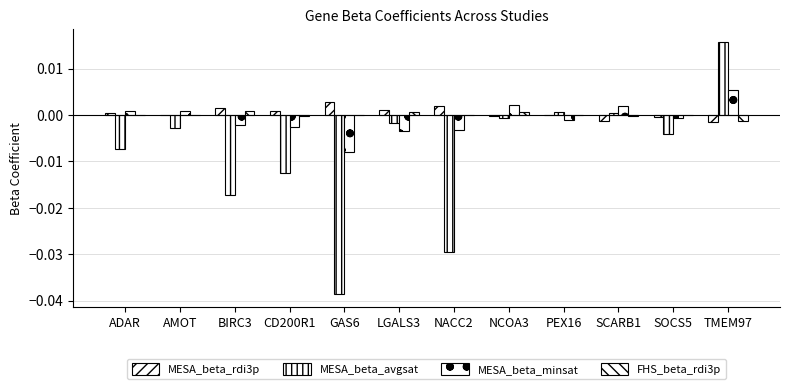

At which label does MESA_beta_avgsat first exceed 0?

PEX16